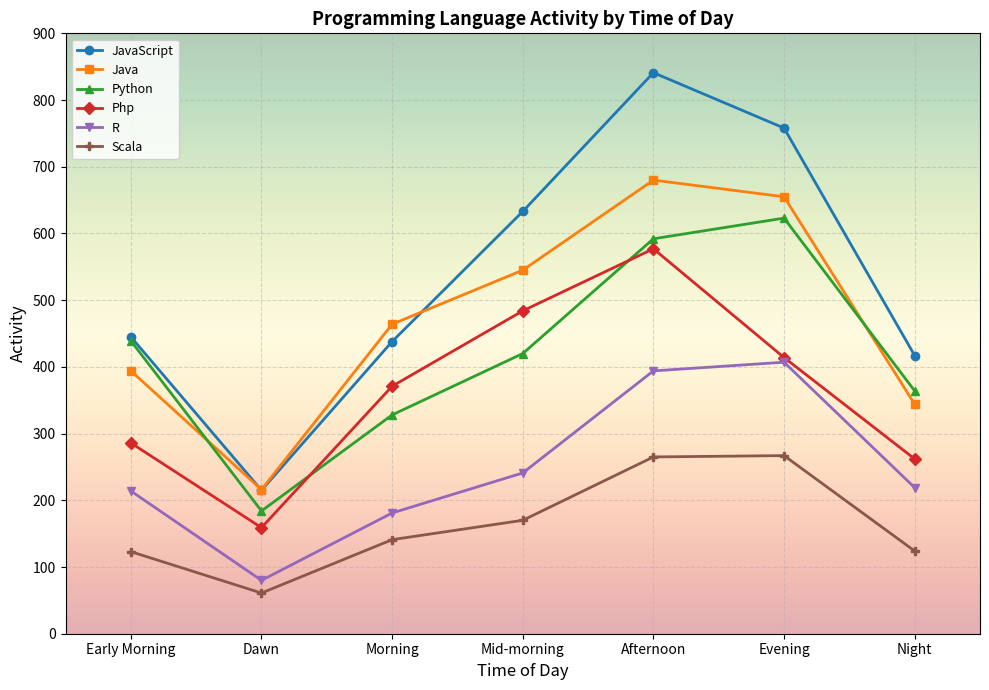

What is the spread (max minus min) of values at Dawn?

155